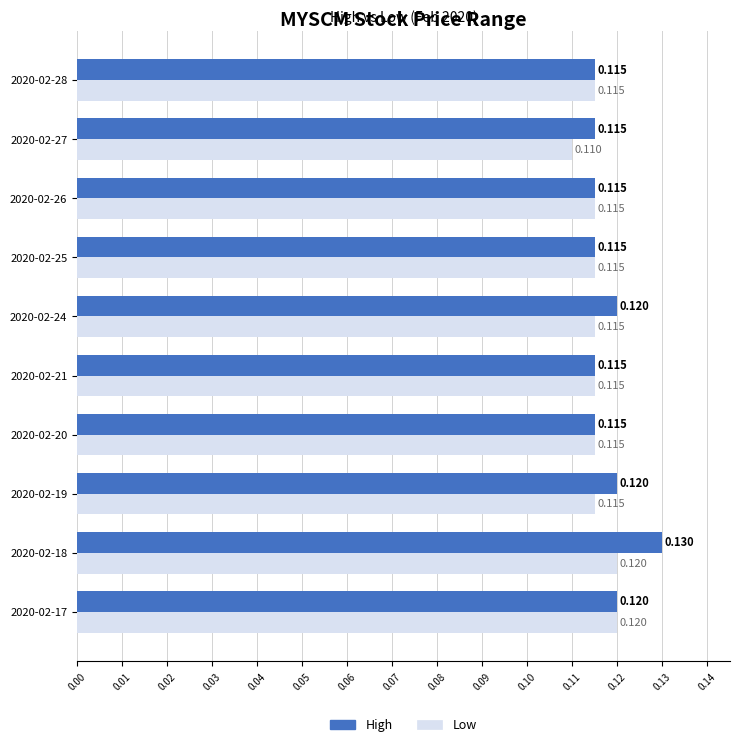

Which series has the widest spread of values?

High